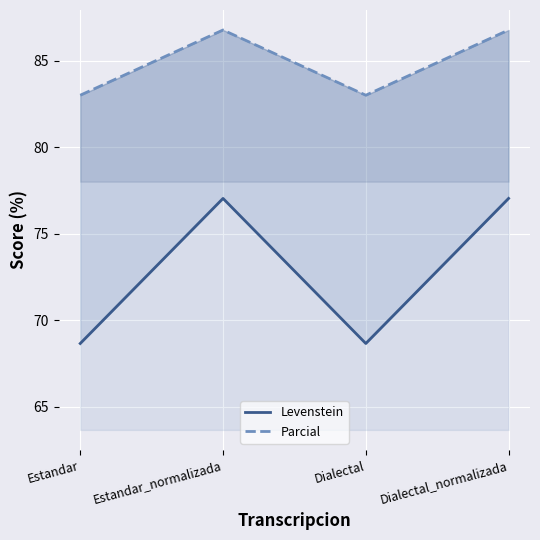

Is it true that Parcial equals 46.9 at Dialectal?

False